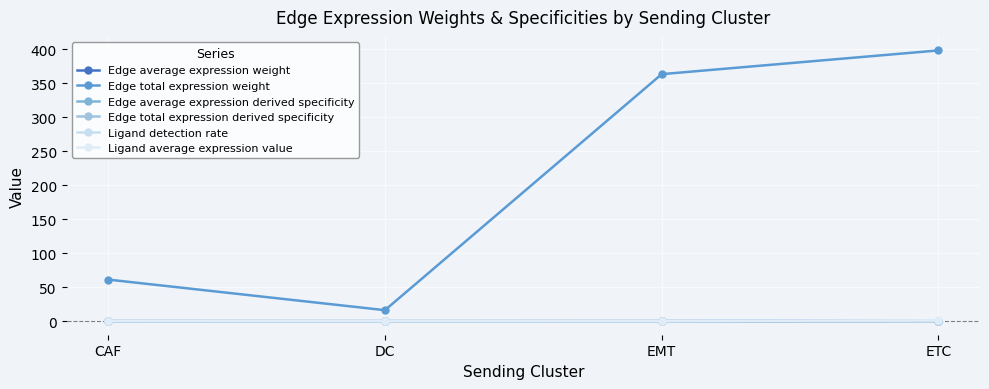

Is it true that Edge average expression weight equals 0.1 at EMT?

True